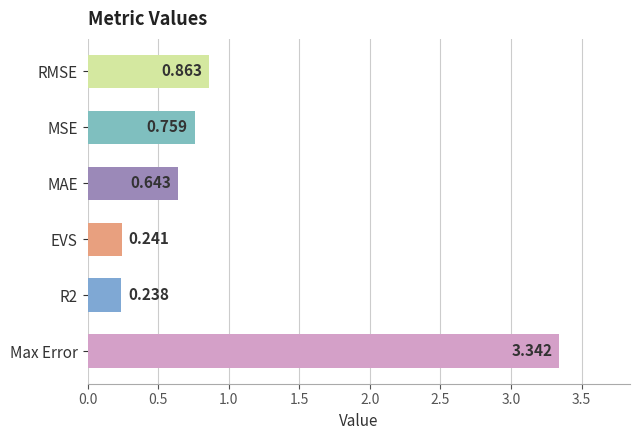

List the labels in order of value, largest first.

Max Error, RMSE, MSE, MAE, EVS, R2